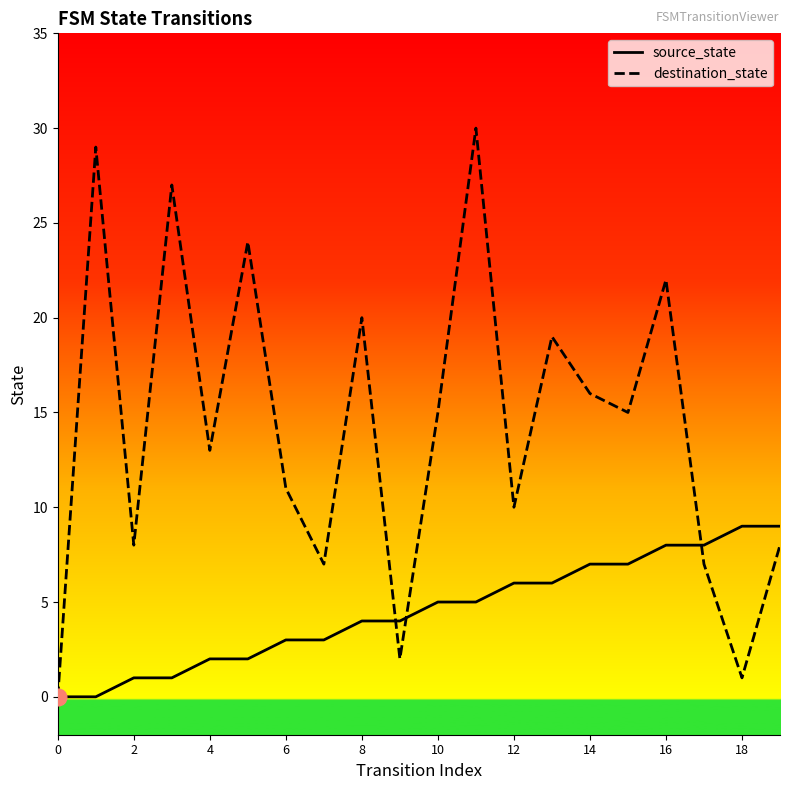

Which series has the largest range (max minus min)?

destination_state